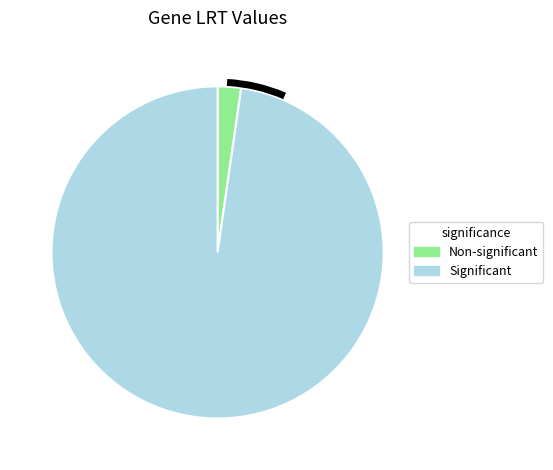

Is there any slice that represents more than half of the pie?

Yes